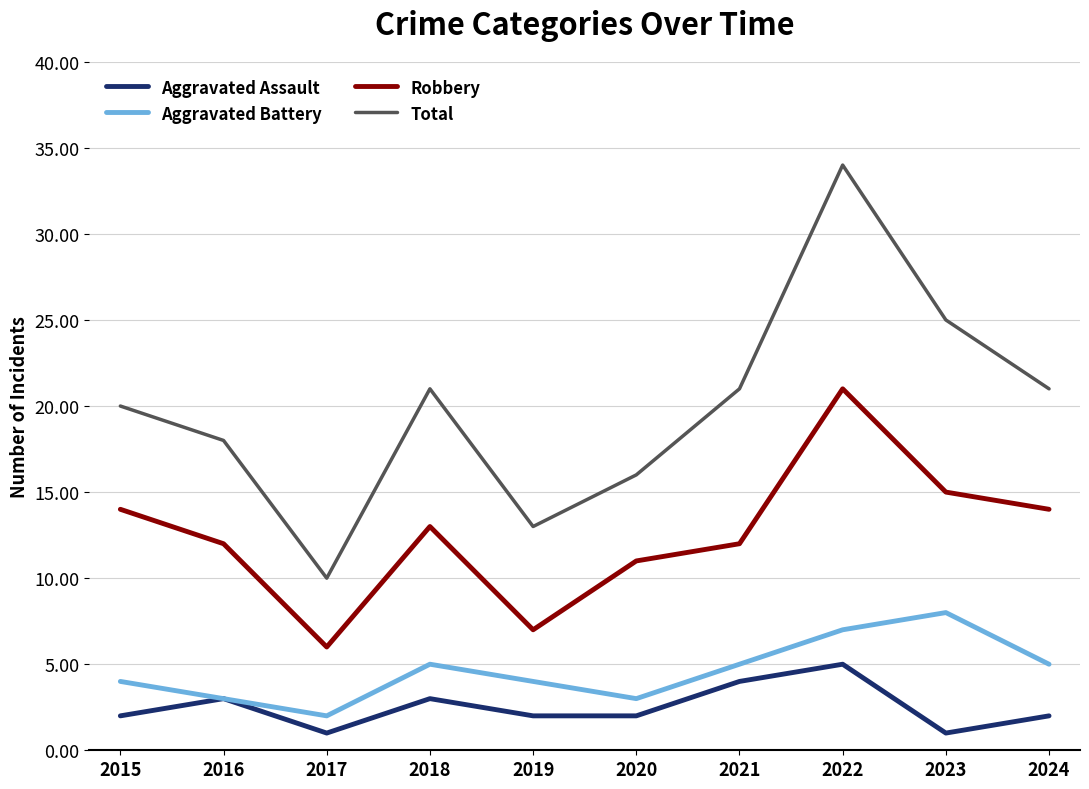

What is the minimum value for Aggravated Battery?

2